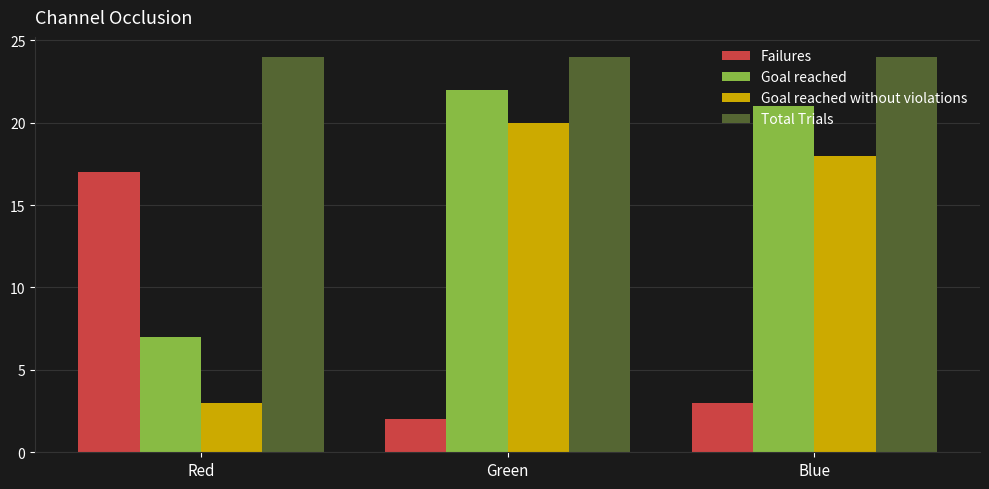

Reading left to right, what are all the values shown in this chart?

Failures: 17	2	3
Goal reached: 7	22	21
Goal reached without violations: 3	20	18
Total Trials: 24	24	24